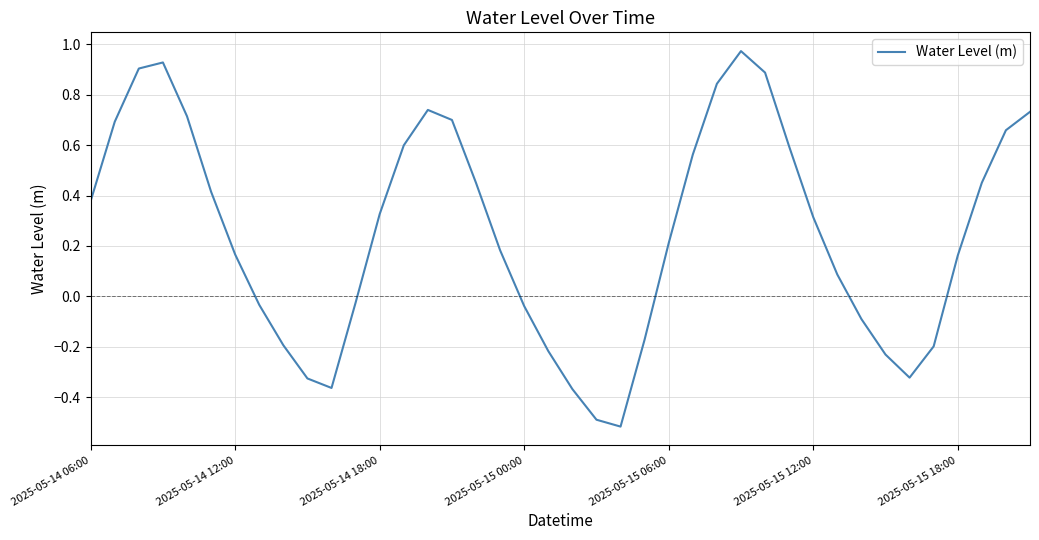

What is the smallest value displayed?

-0.5